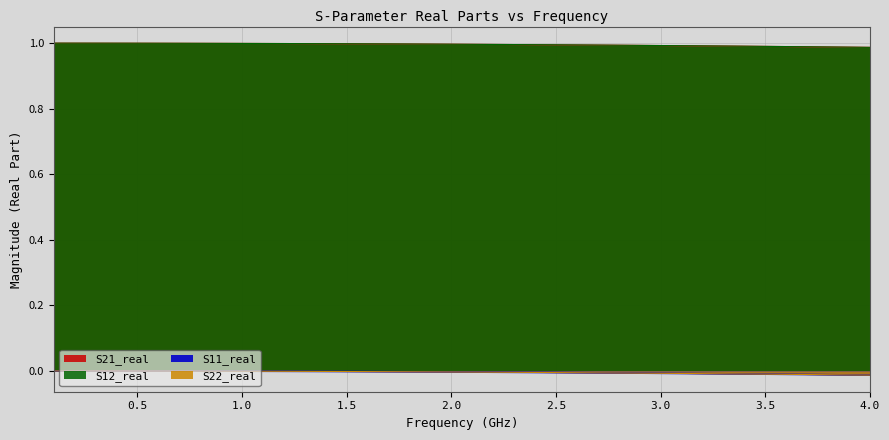

True or false: S12_real and S21_real cross at least once.

False